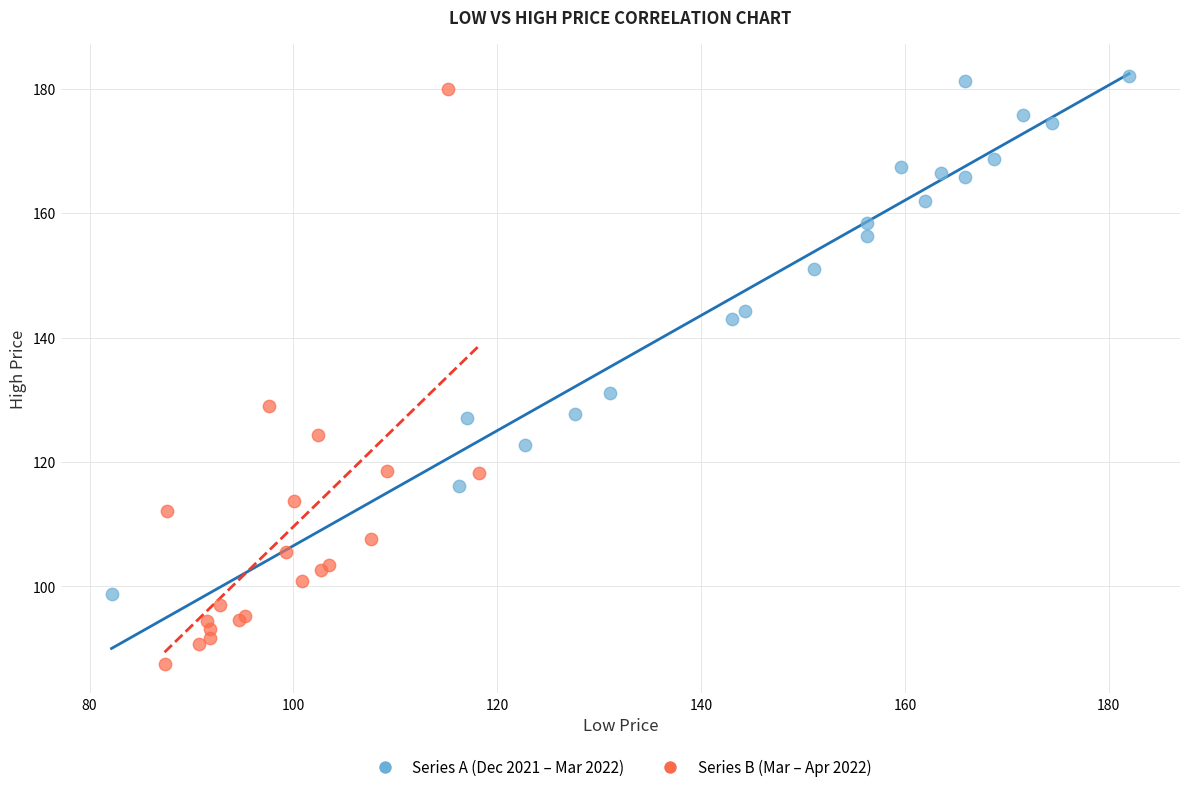

Which series contains the lowest Y value?

Series B (Mar – Apr 2022)